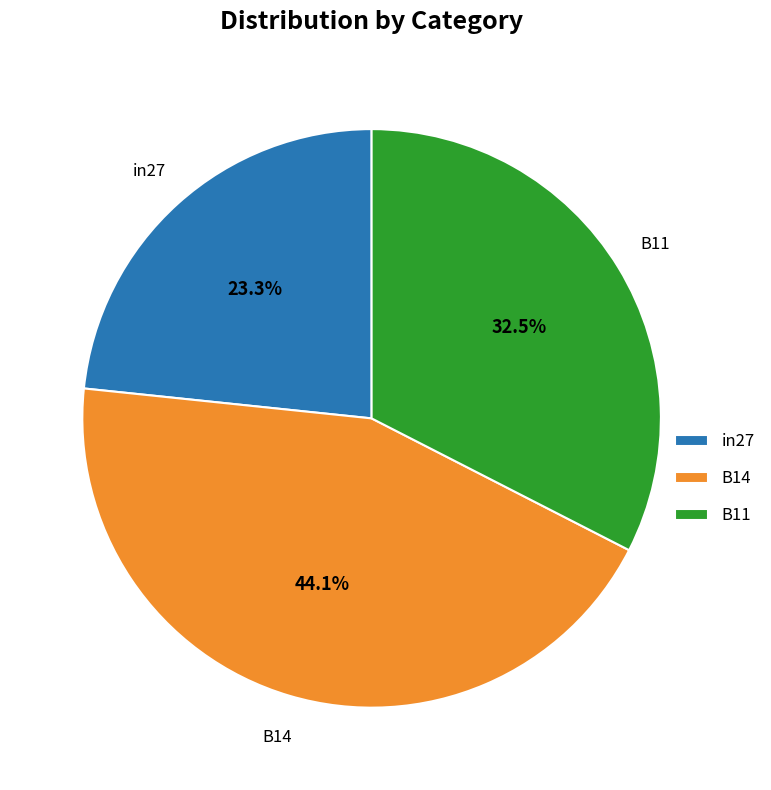

How many segments does this pie chart have?

3